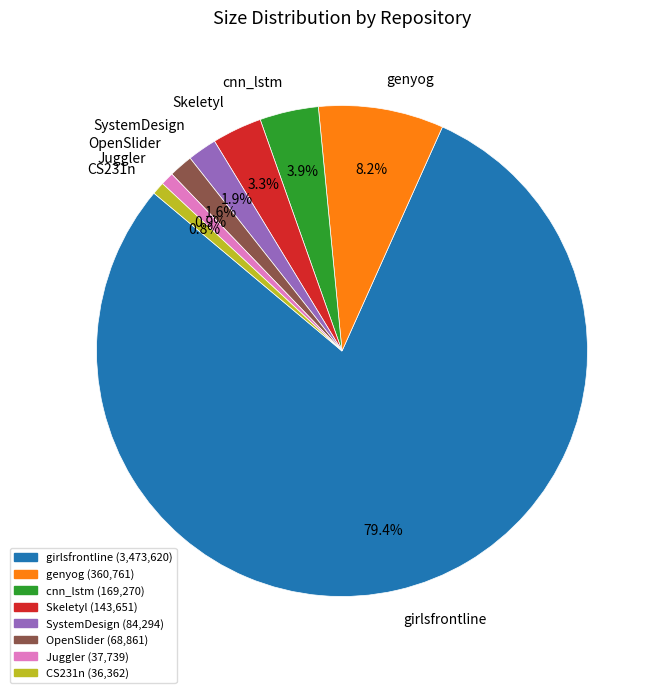

What is the largest slice in the pie chart?

girlsfrontline